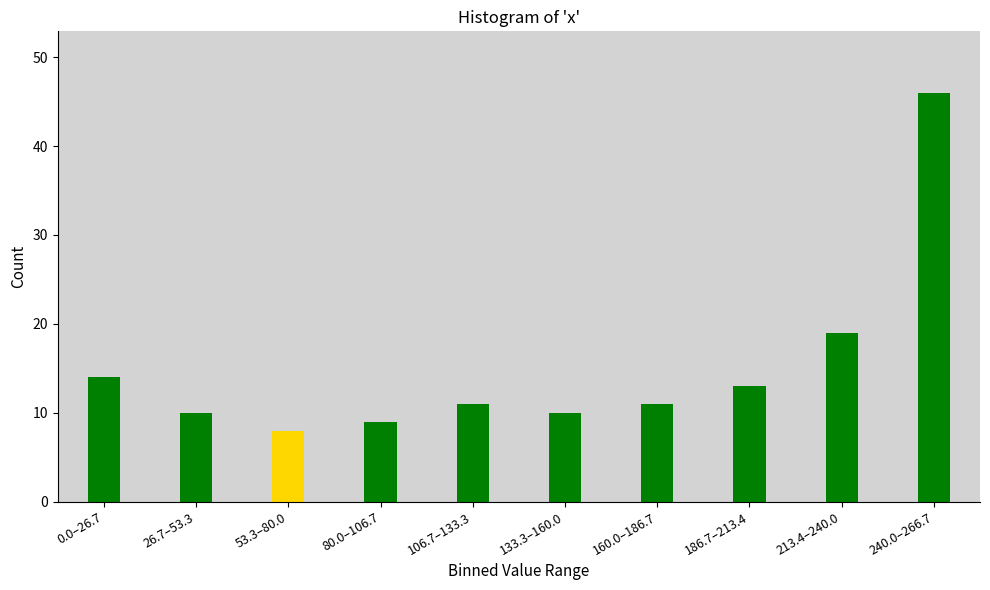

Reading left to right, list all the values displayed in this chart.

0.0–26.7=14	26.7–53.3=10	53.3–80.0=8	80.0–106.7=9	106.7–133.3=11	133.3–160.0=10	160.0–186.7=11	186.7–213.4=13	213.4–240.0=19	240.0–266.7=46